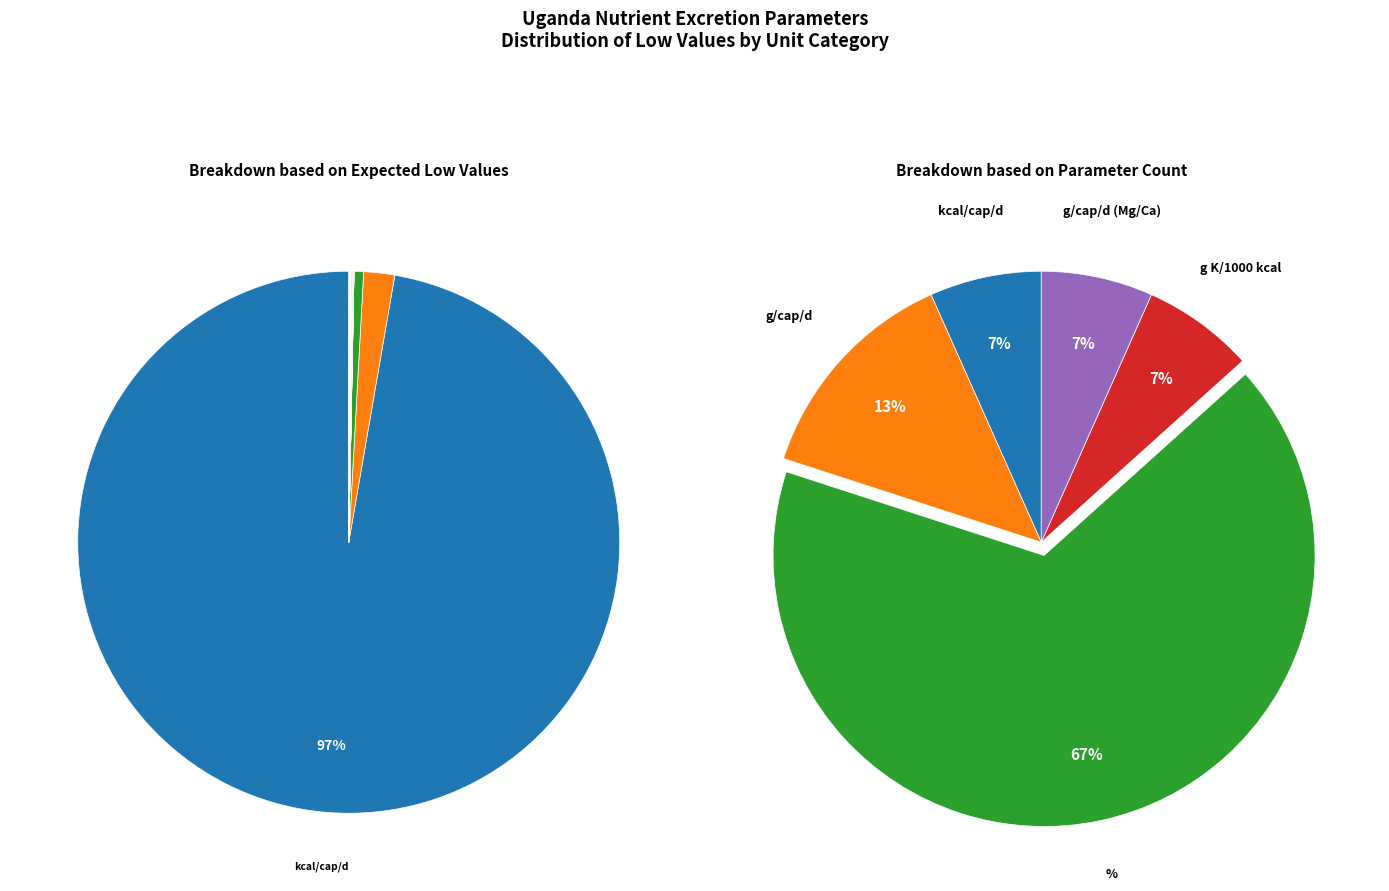

Is it true that % e exc is 0% of the pie?

True